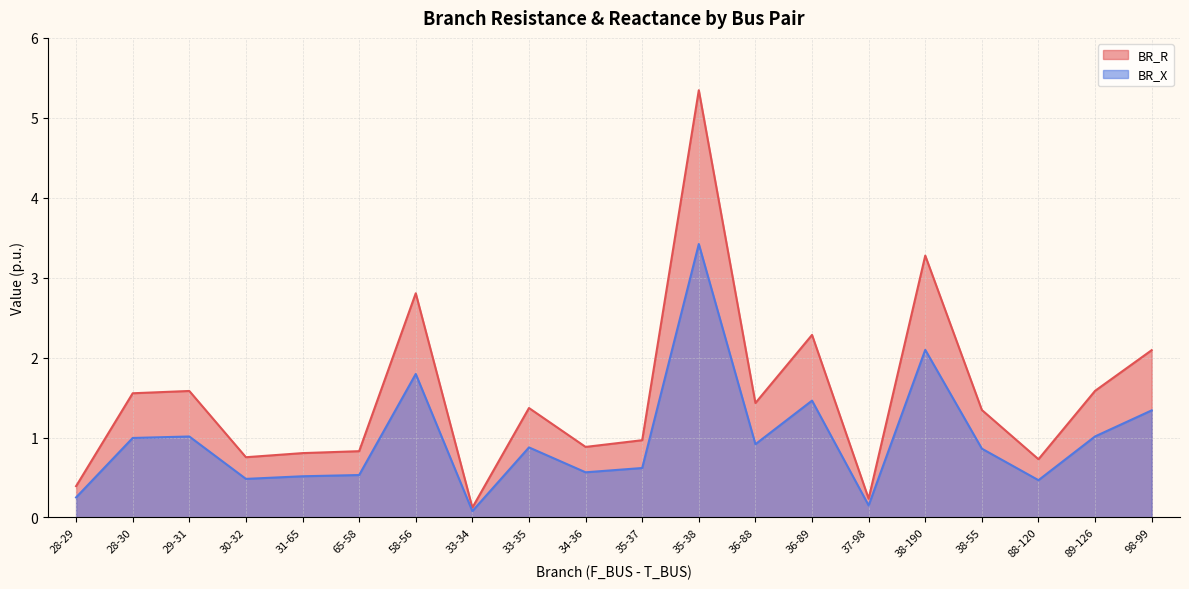

Which has a higher value, 36-89 or 35-37?

36-89